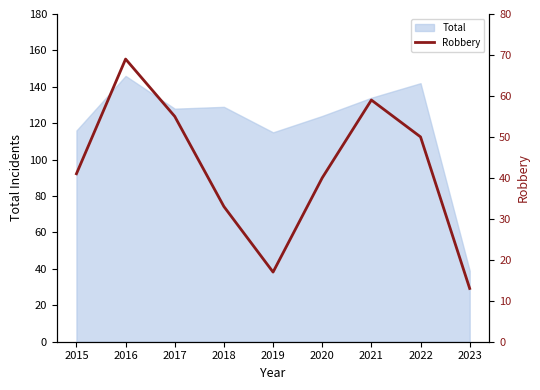

At which category does the data reach its first local peak?

2016